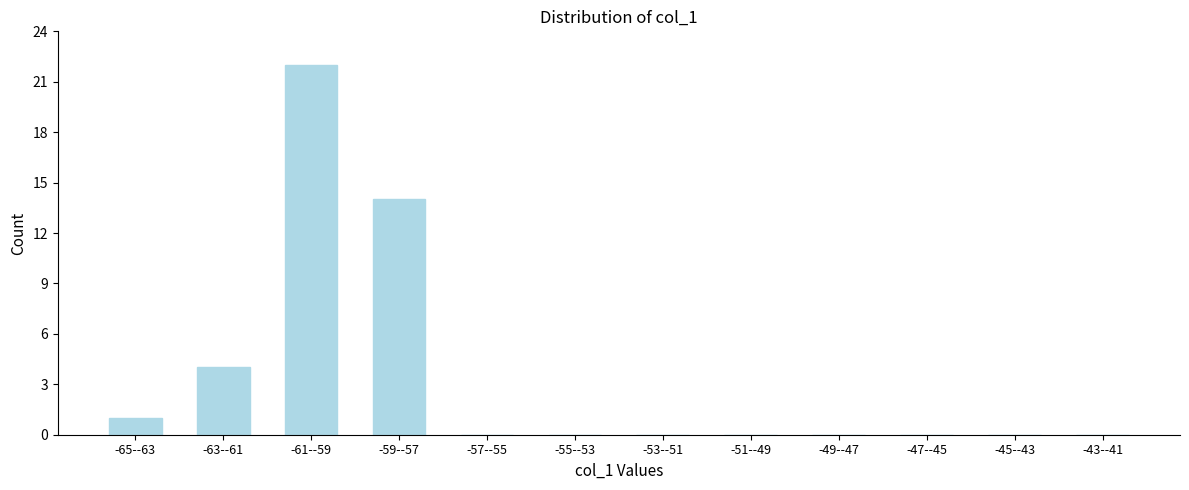

Reading left to right, list all the values displayed in this chart.

-65--63=1	-63--61=4	-61--59=22	-59--57=14	-57--55=0	-55--53=0	-53--51=0	-51--49=0	-49--47=0	-47--45=0	-45--43=0	-43--41=0